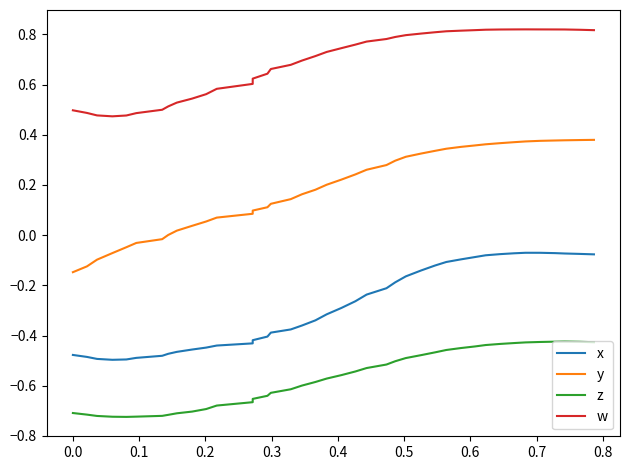

True or false: y has more than 2 points higher than both neighbors.

False